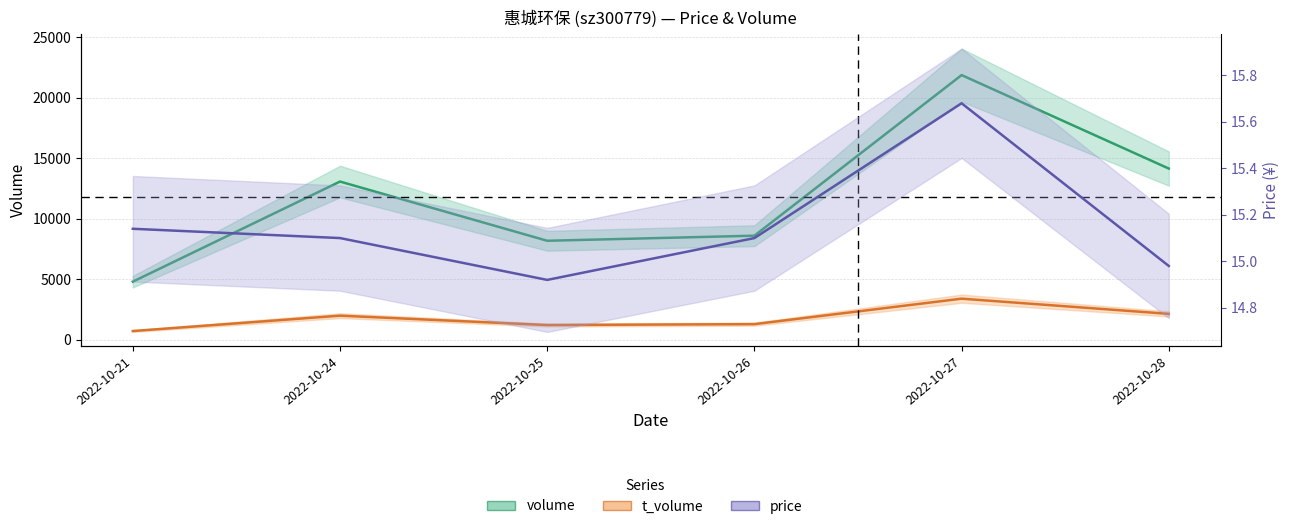

Does the chart have visible grid lines?

Yes